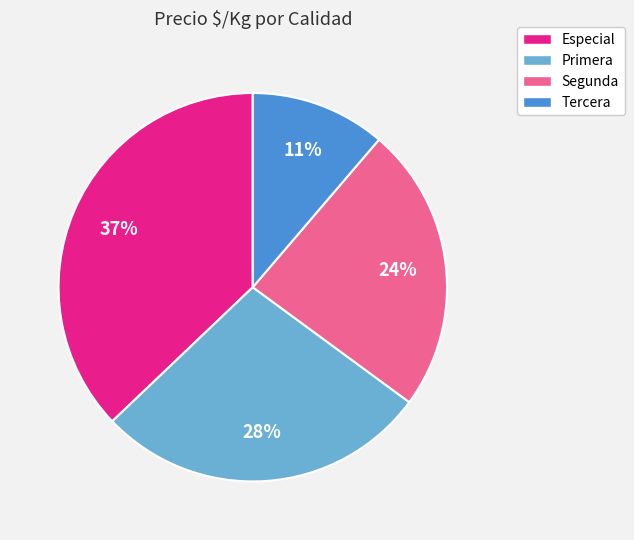

Count the number of slices in the pie.

4